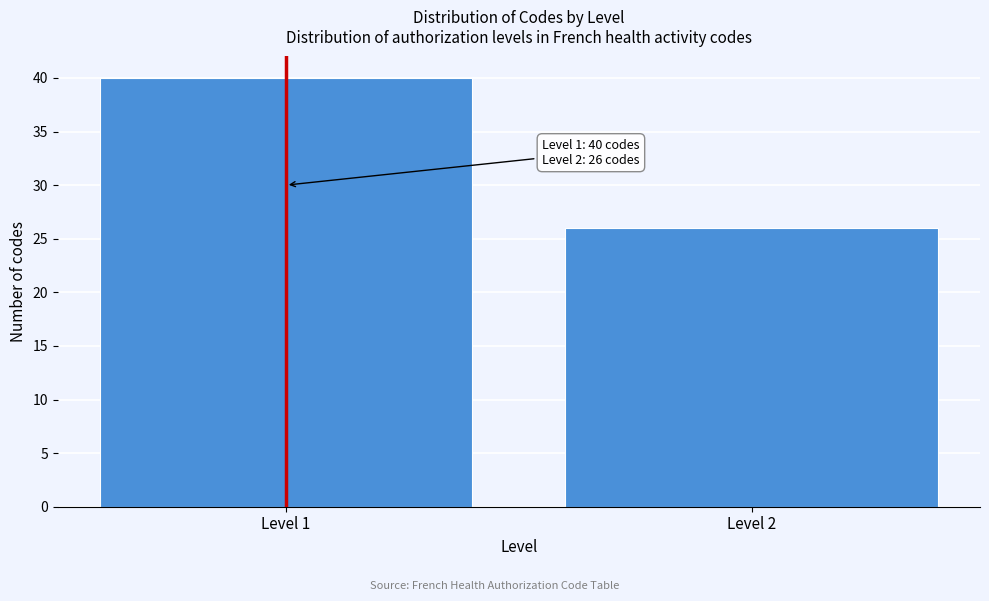

Reading left to right, extract all data points from this chart.

40	26